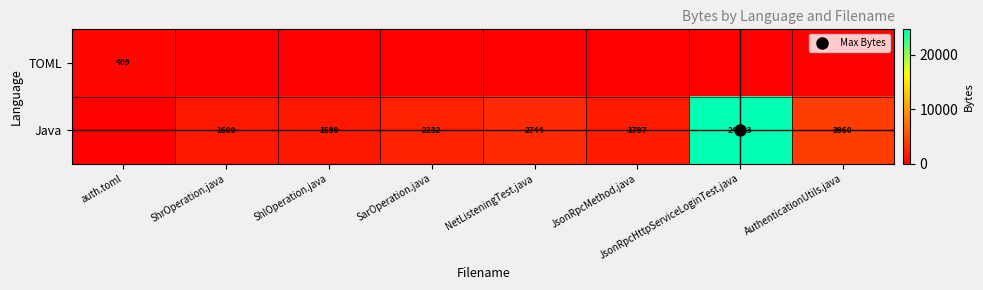

What is the difference between the second highest and minimum values in the Java series?

3960